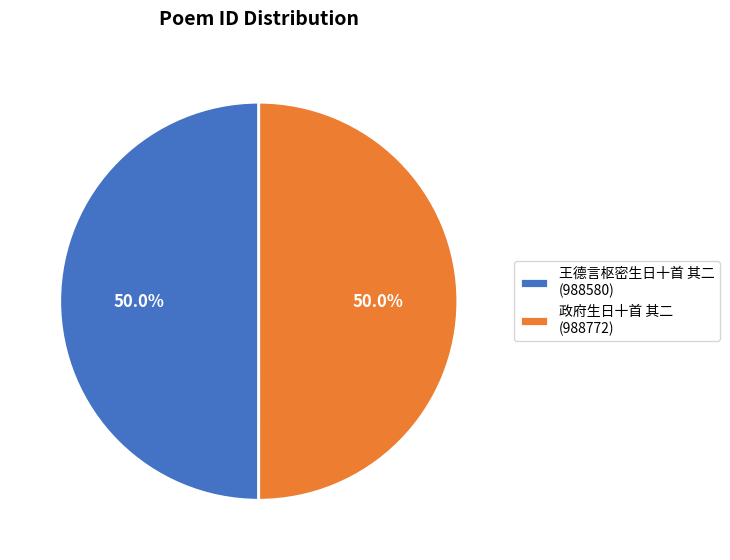

What percentage do 政府生日十首 其二 (988772) and 王德言枢密生日十首 其二 (988580) together represent?

100.0%